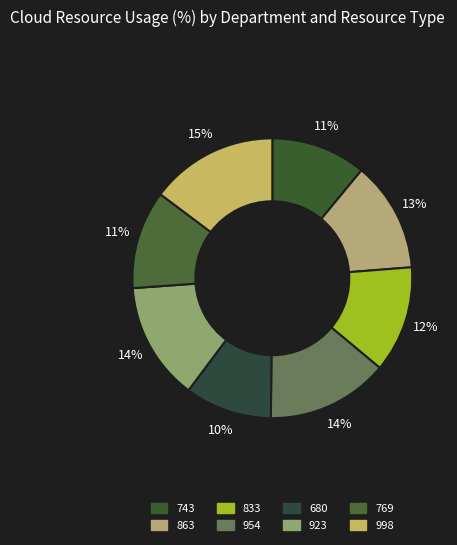

Is the sum of 743 and 680 greater than half?

No